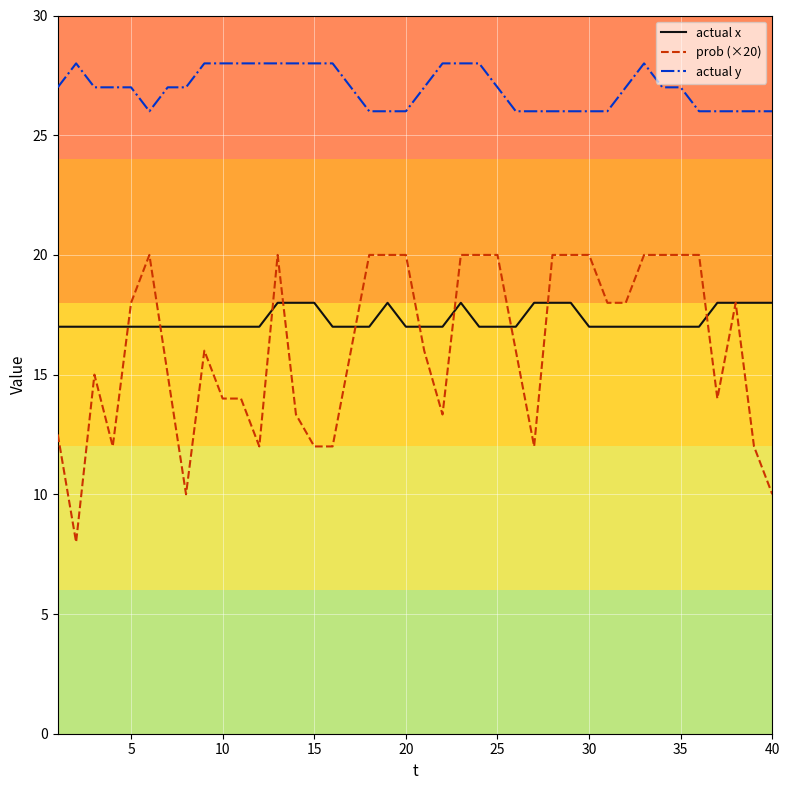

Which series has the widest spread of values?

prob (×20)